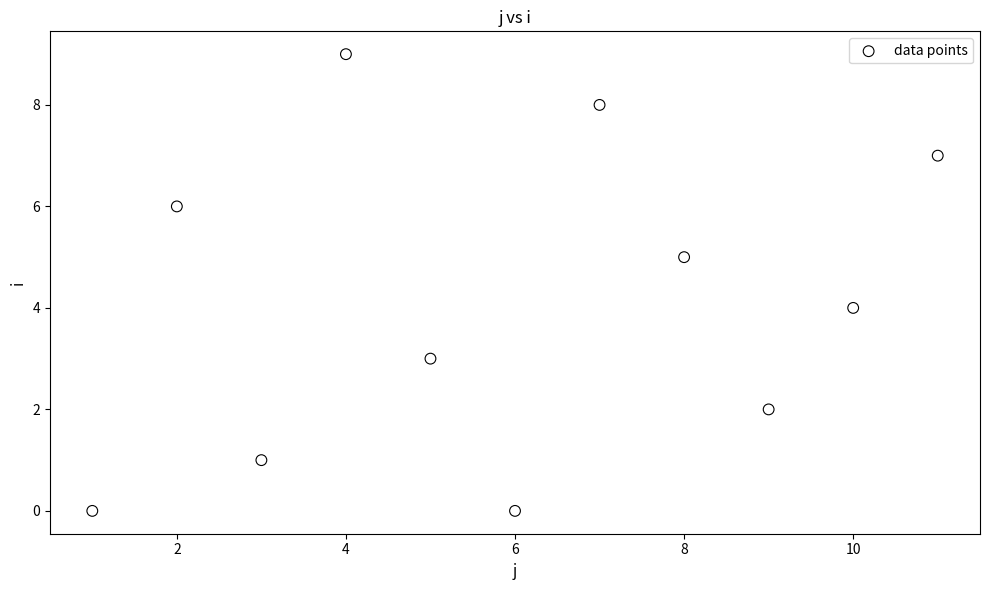

What is the range of Y values (max minus min)?

9